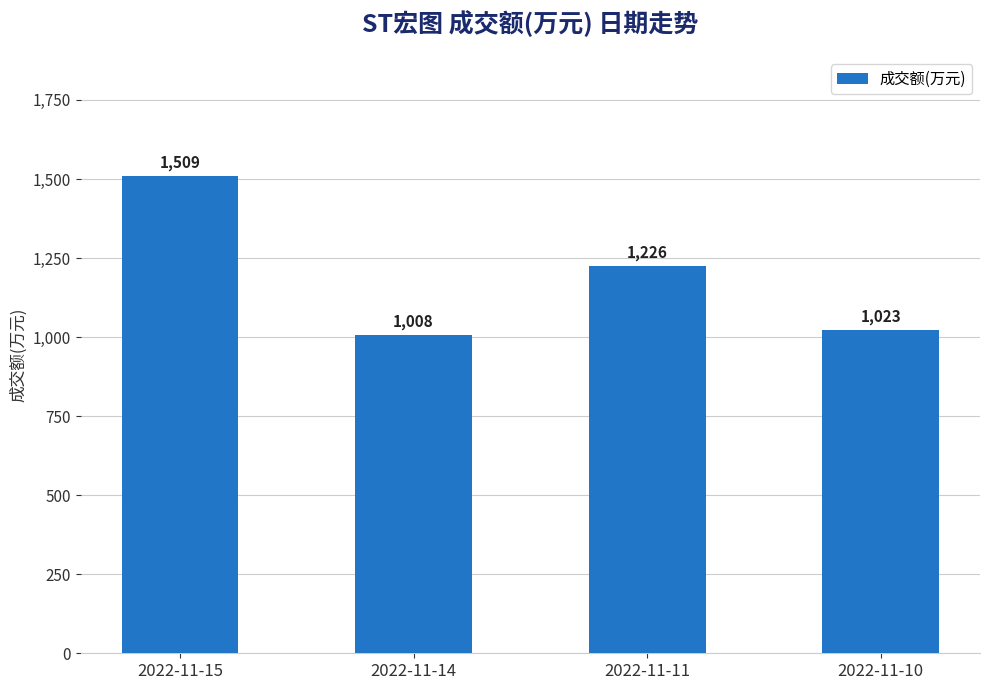

Approximately how many times larger is the value at 2022-11-14 compared to 2022-11-11?

0.8